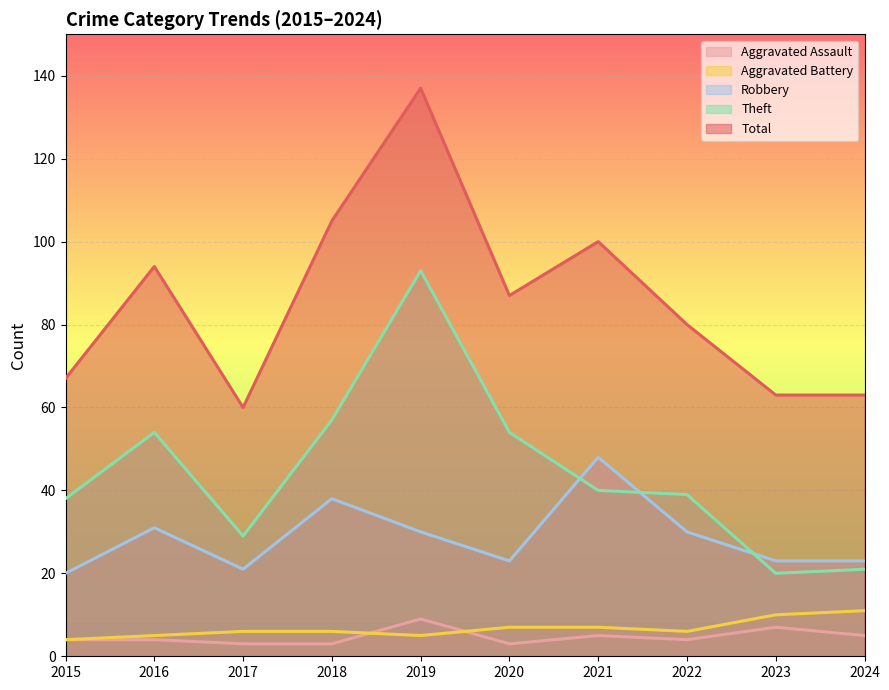

The value of Robbery at 2016 is 31. True or false?

True